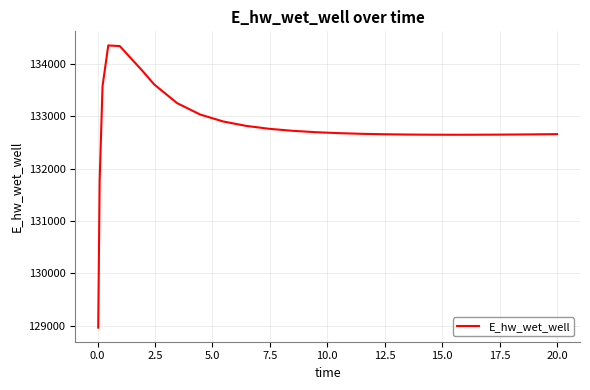

What is the smallest value displayed?

128966.7